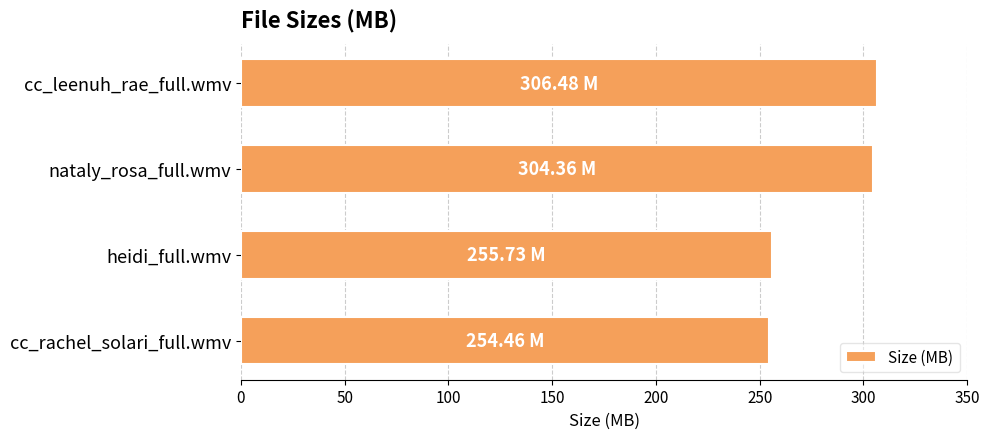

What is the sum of all values?

1121.0